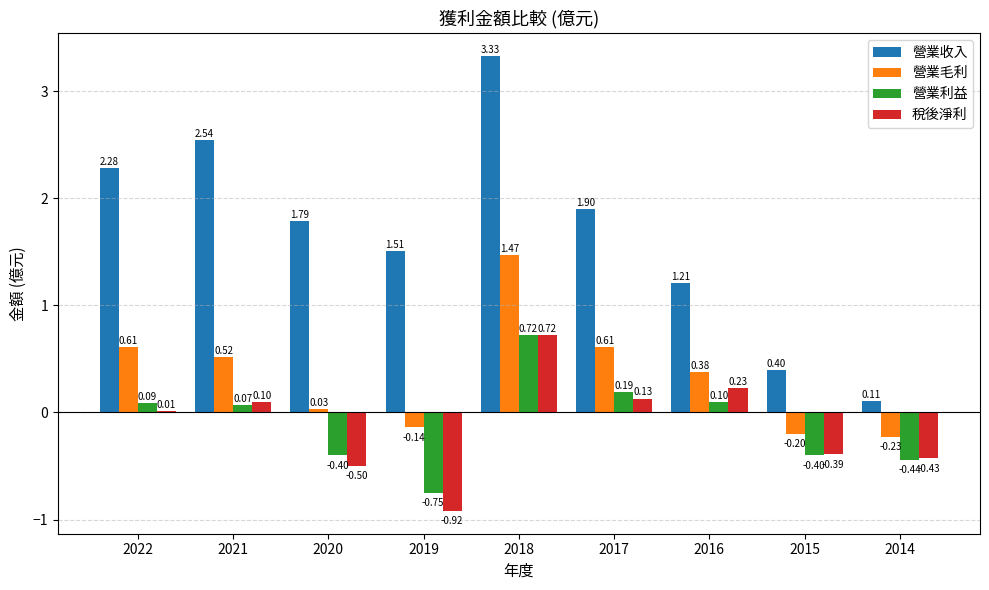

What is the difference between the 營業毛利 values at 2015 and 2019?

0.1